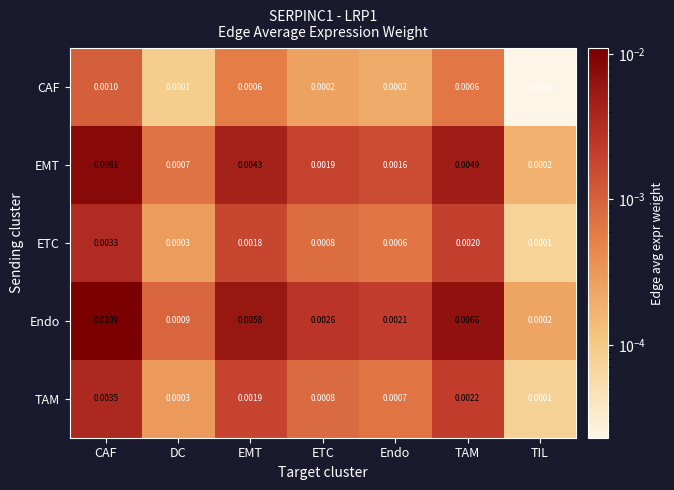

How many data points does each series have?

7